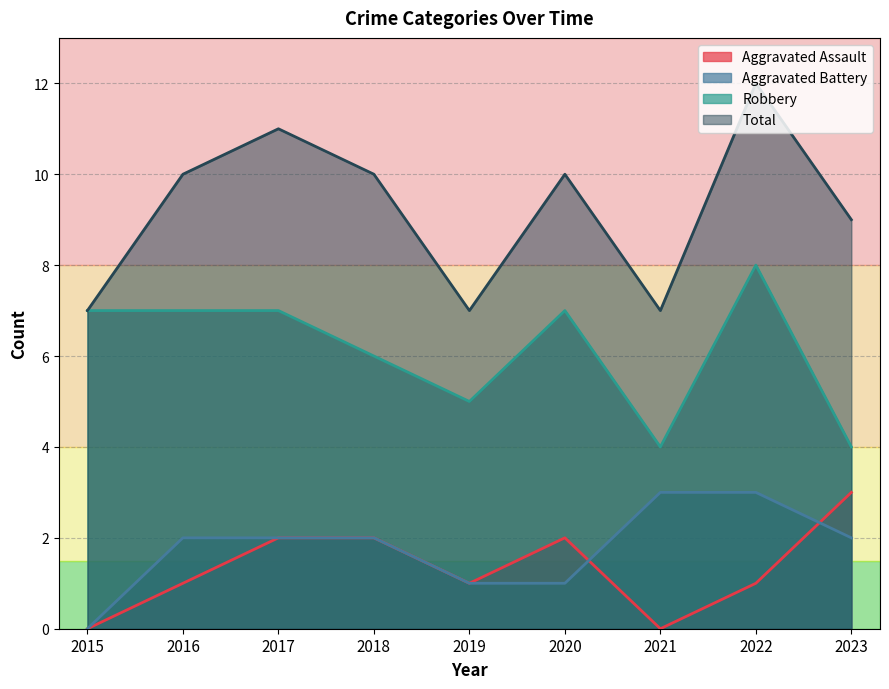

What is the value of the Aggravated Battery point at the 8th from the left?

3